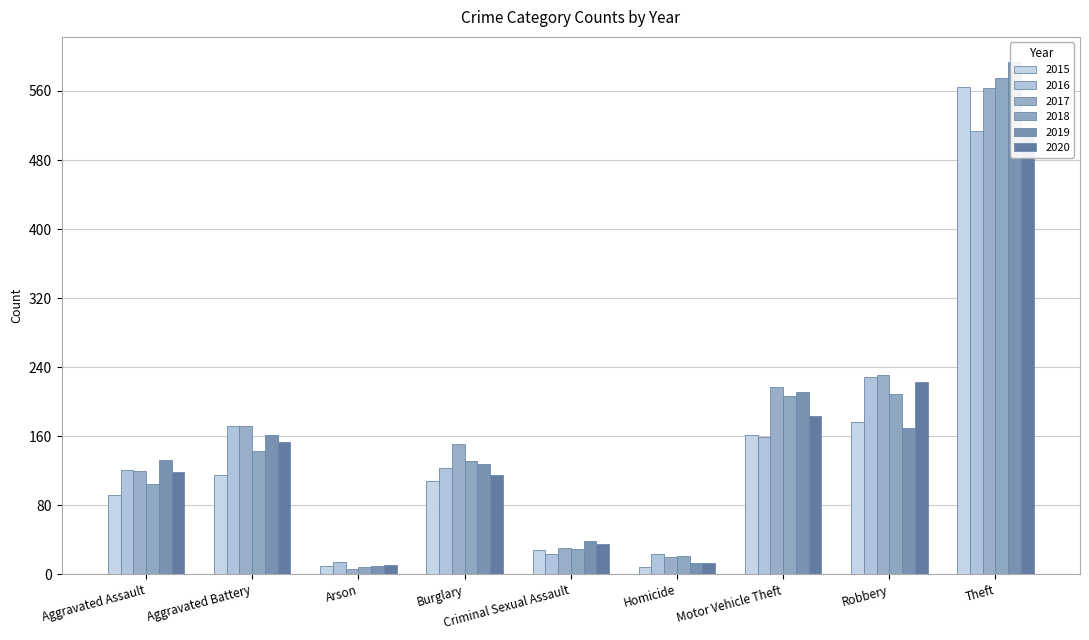

At how many categories does at least one series exceed 353?

1